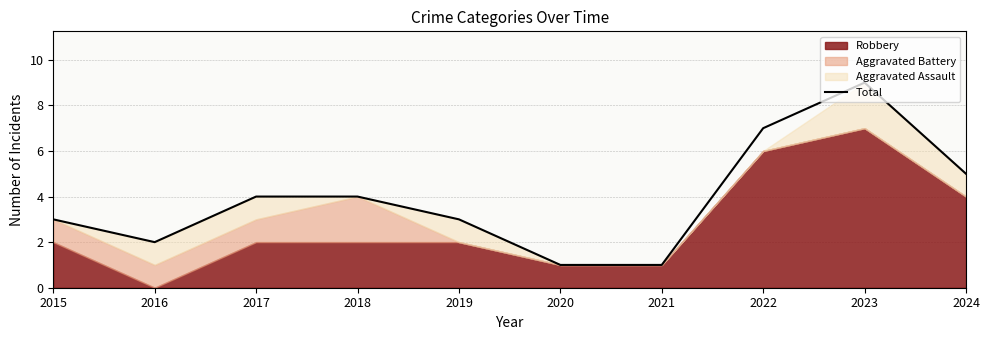

Where does the data first go above 4?

2022